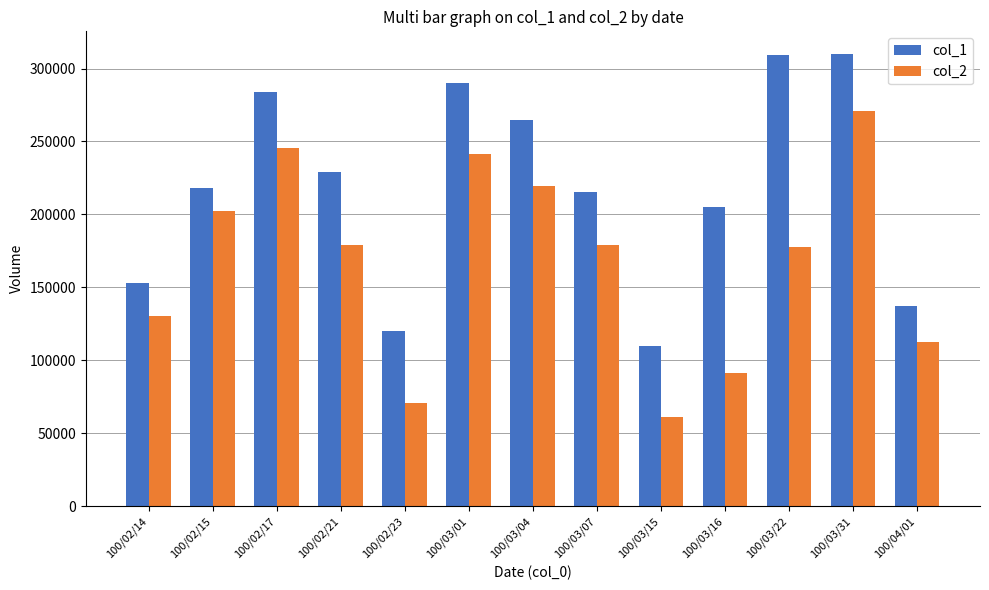

Which series changed the most between 100/02/17 and 100/02/23?

col_2